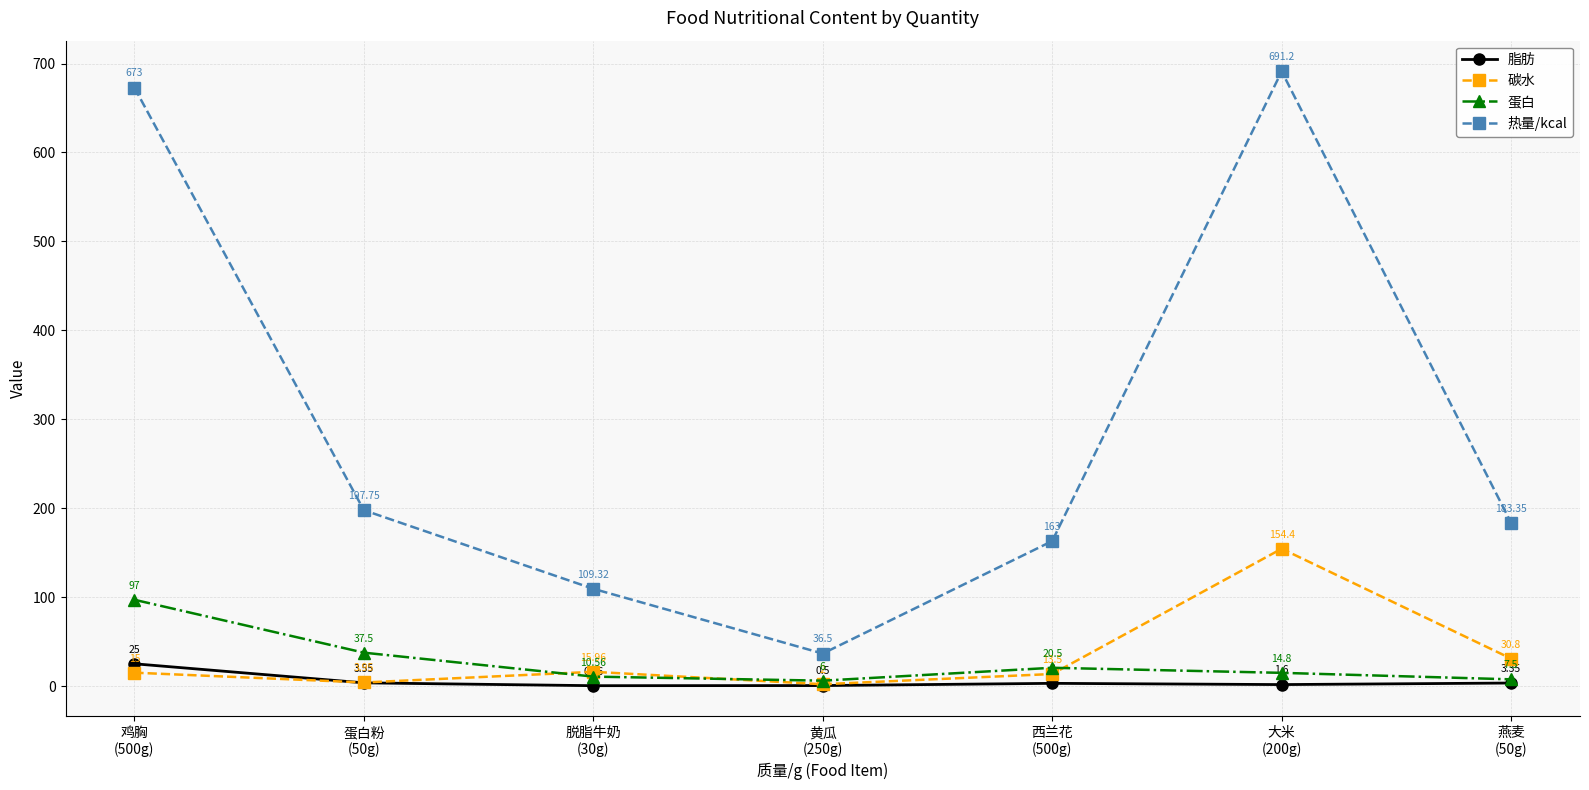

What are all the series names shown in the legend?

脂肪, 碳水, 蛋白, 热量/kcal